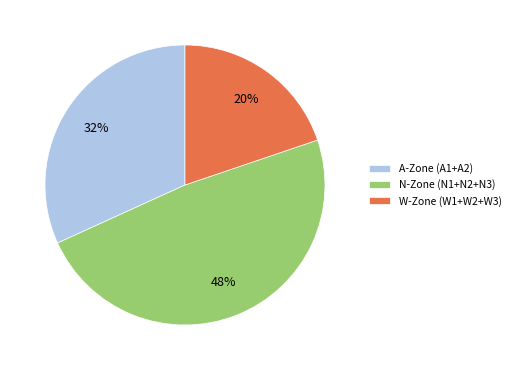

Do N-Zone (N1+N2+N3) and W-Zone (W1+W2+W3) together represent more than half of the pie?

Yes